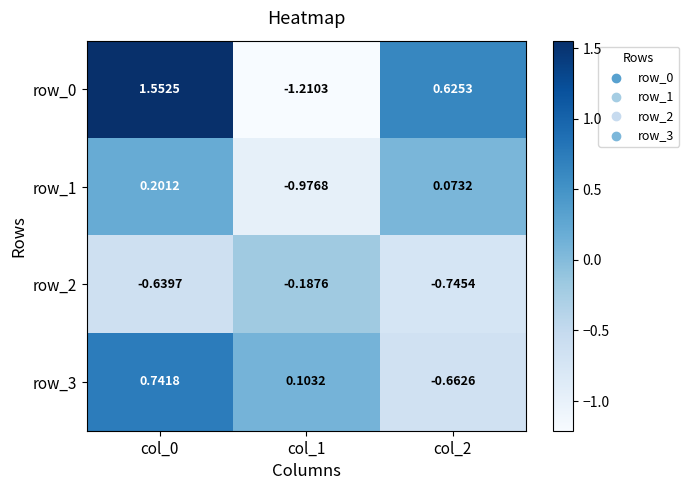

At which category does the chart reach its peak across all series?

col_0